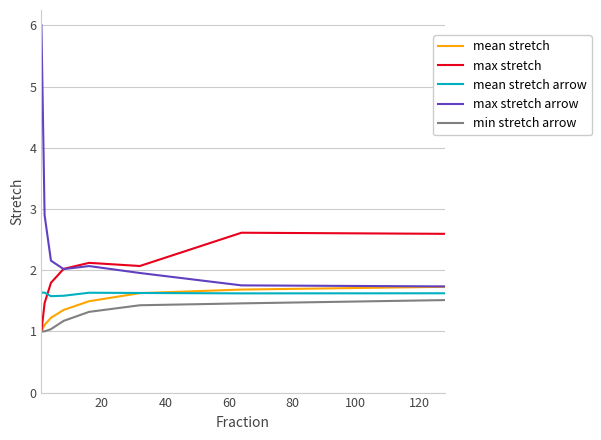

What is the difference between the second highest and second lowest values in the mean stretch arrow series?

0.1